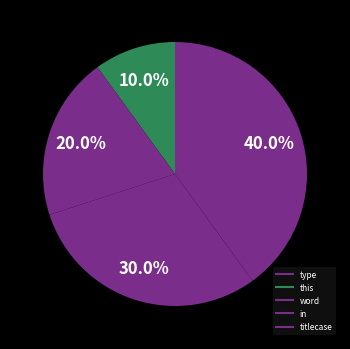

To the nearest percent, what portion does in represent?

30%